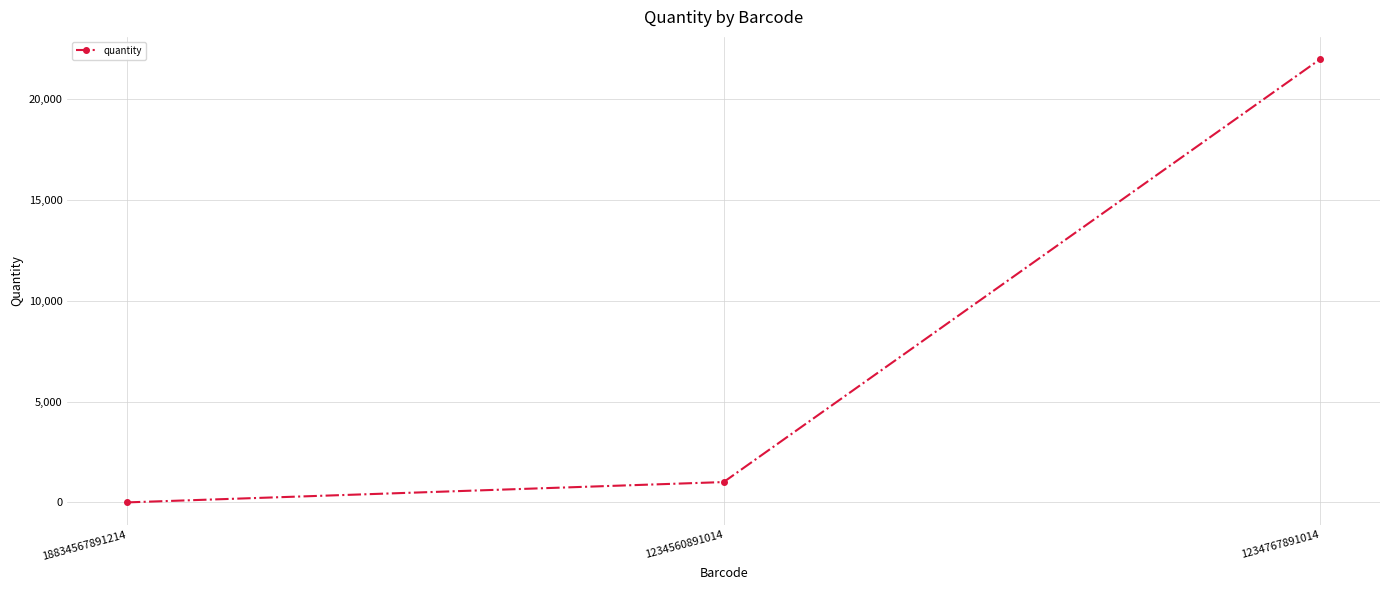

Which has a higher value, 18834567891214 or 1234560891014?

1234560891014